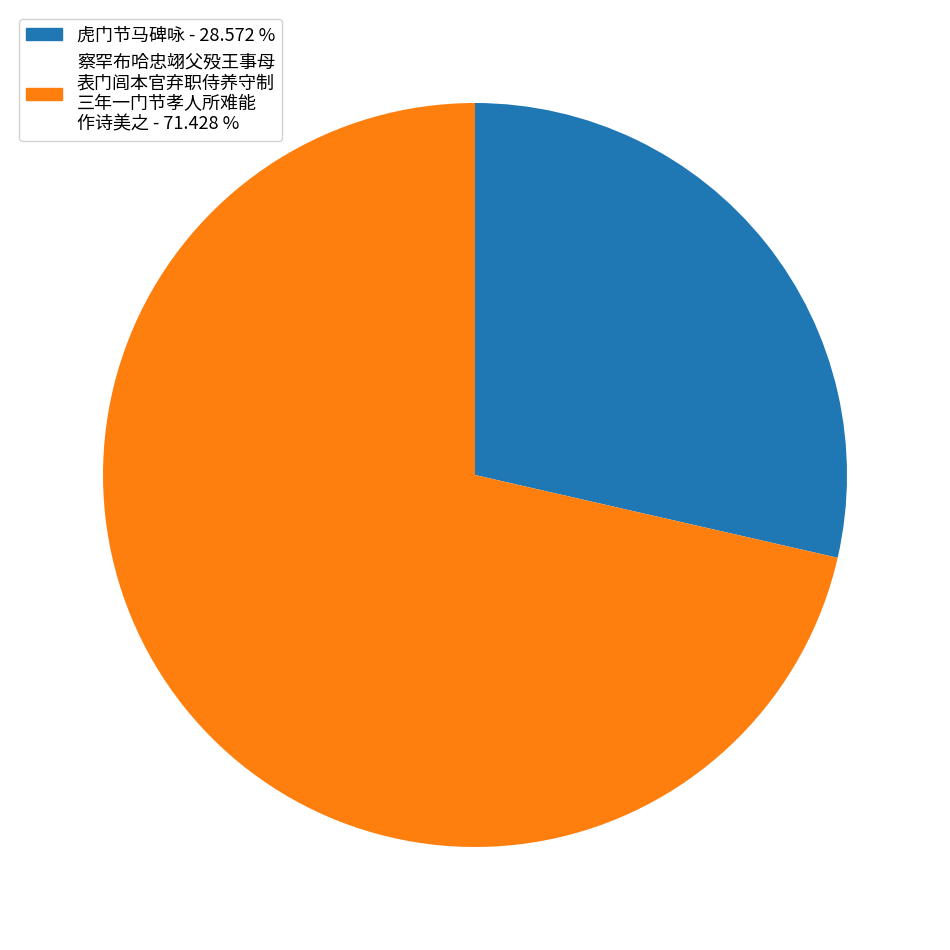

Is there a majority slice in this chart?

Yes